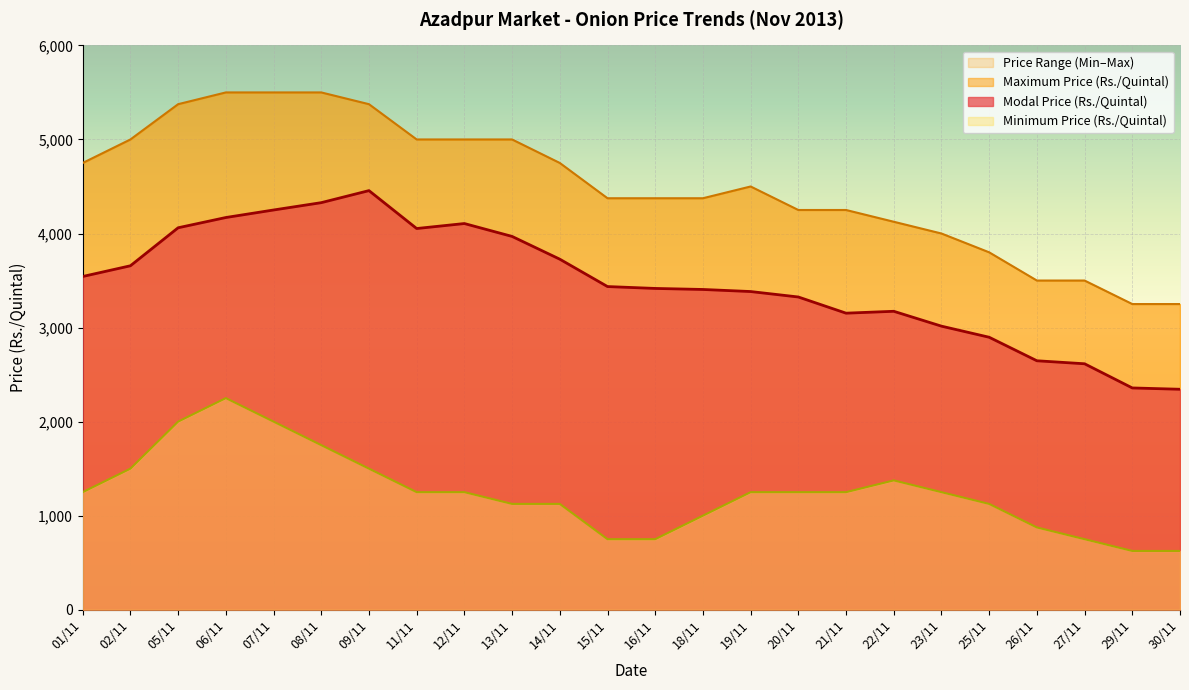

At which category does Maximum Price (Rs./Quintal) reach its first local peak?

19/11